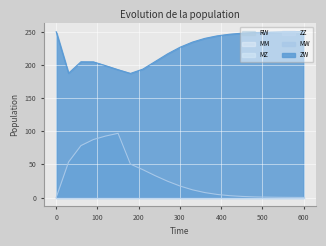

Which series changed the most between 0 and 13?

ZW